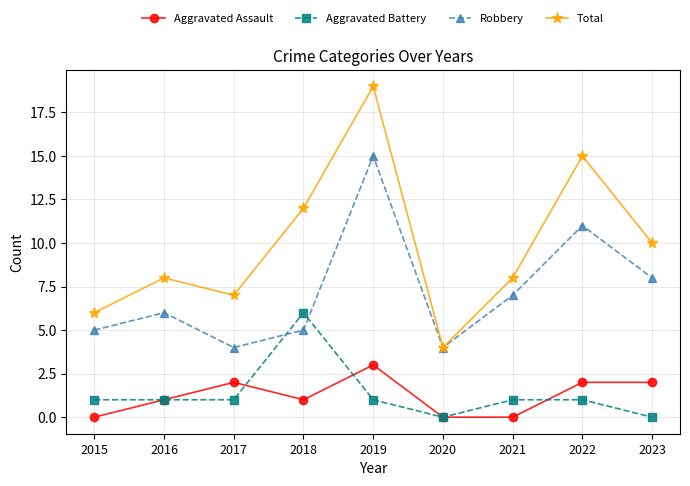

What value does the Total series have at 2020?

4